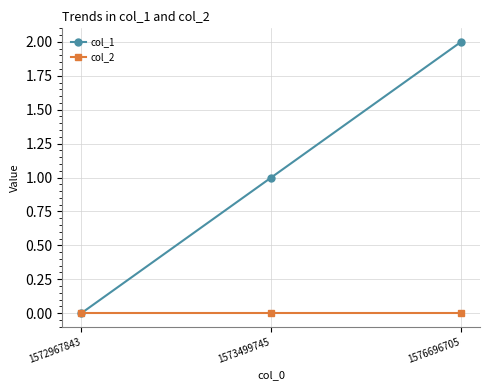

Rank the categories by col_1 value from highest to lowest.

1576696705, 1573499745, 1572967843